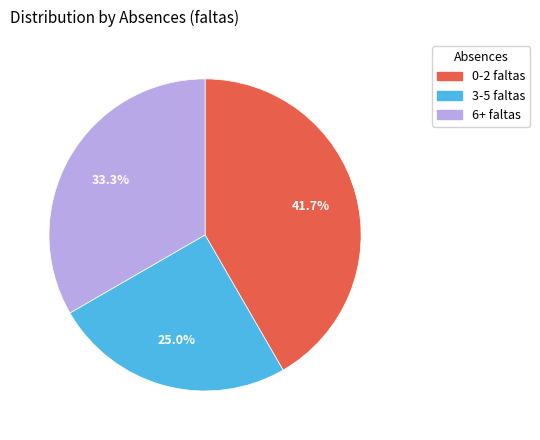

What percentage is the 6+ faltas slice, to the nearest percent?

33%